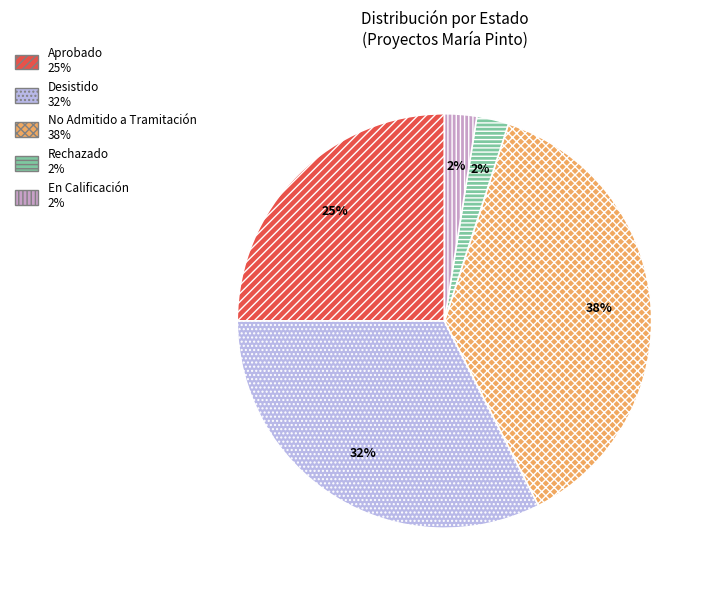

Is there a majority slice in this chart?

No